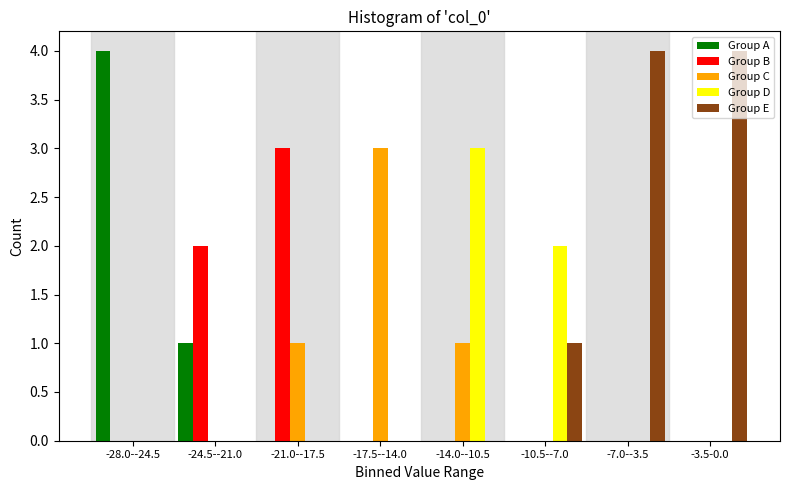

Which series changed the most between -28.0--24.5 and -17.5--14.0?

Group A